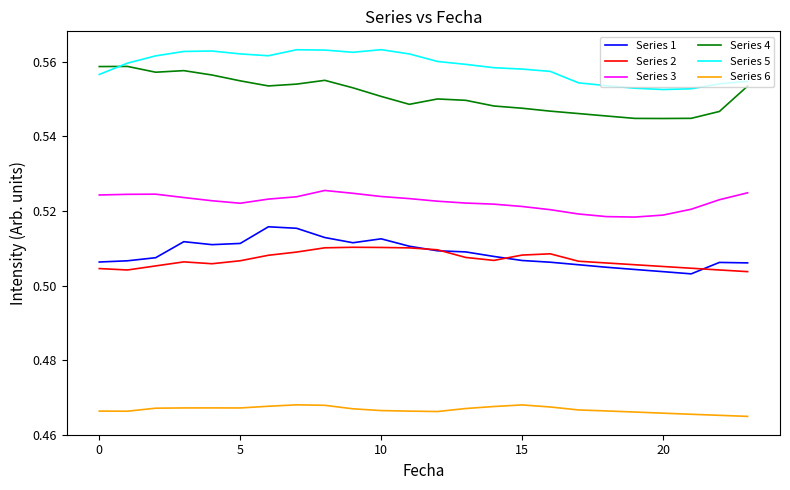

True or false: Series 1 and Series 5 cross at least once.

False